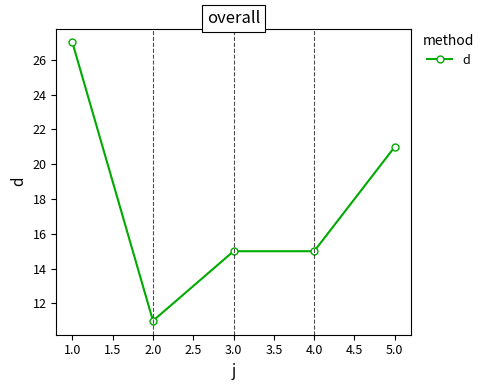

What is the difference between the second highest and minimum values?

10